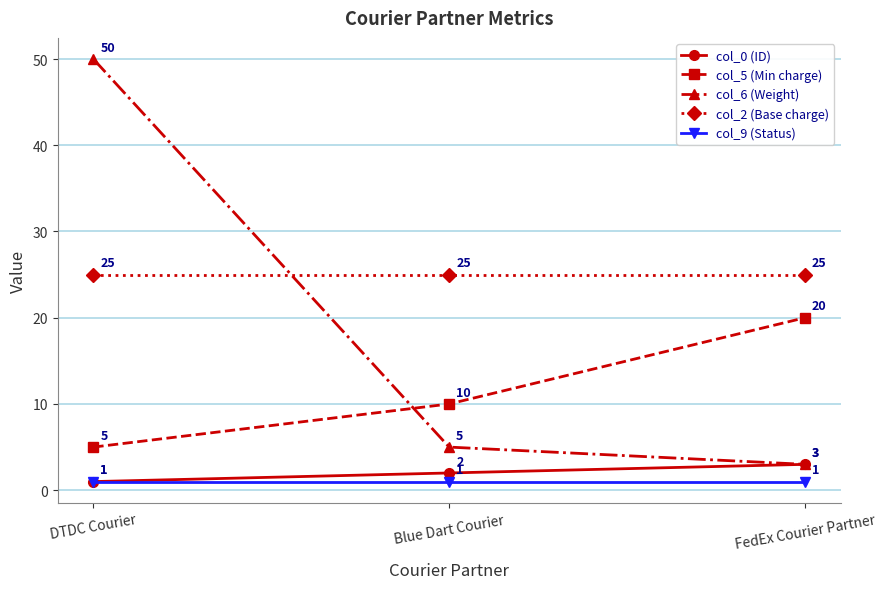

Reading left to right, what are all the values shown in this chart?

col_0 (ID): 1	2	3
col_5 (Min charge): 5	10	20
col_6 (Weight): 50	5	3
col_2 (Base charge): 25	25	25
col_9 (Status): 1	1	1